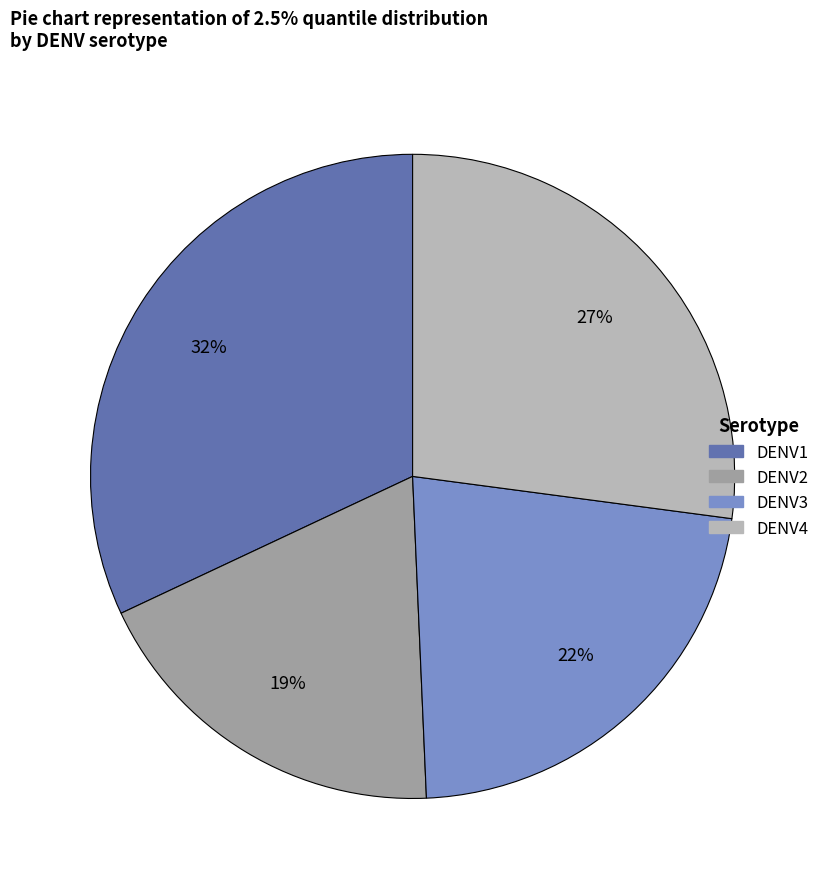

Is it true that DENV1 is 32% of the pie?

True